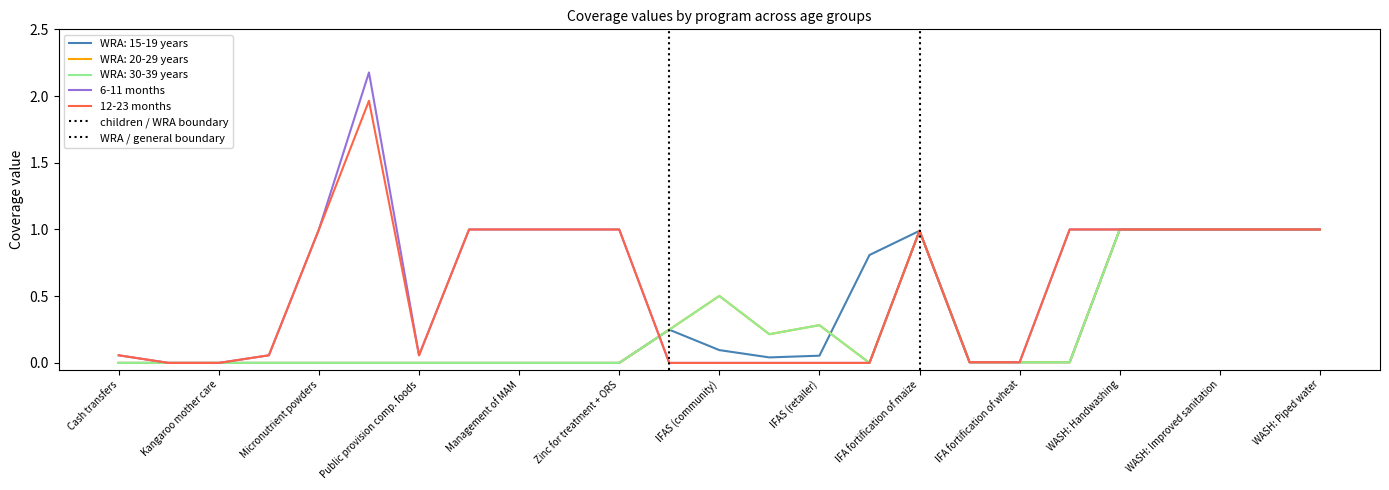

Where do WRA: 20-29 years and WRA: 15-19 years first cross each other?

14 and 15